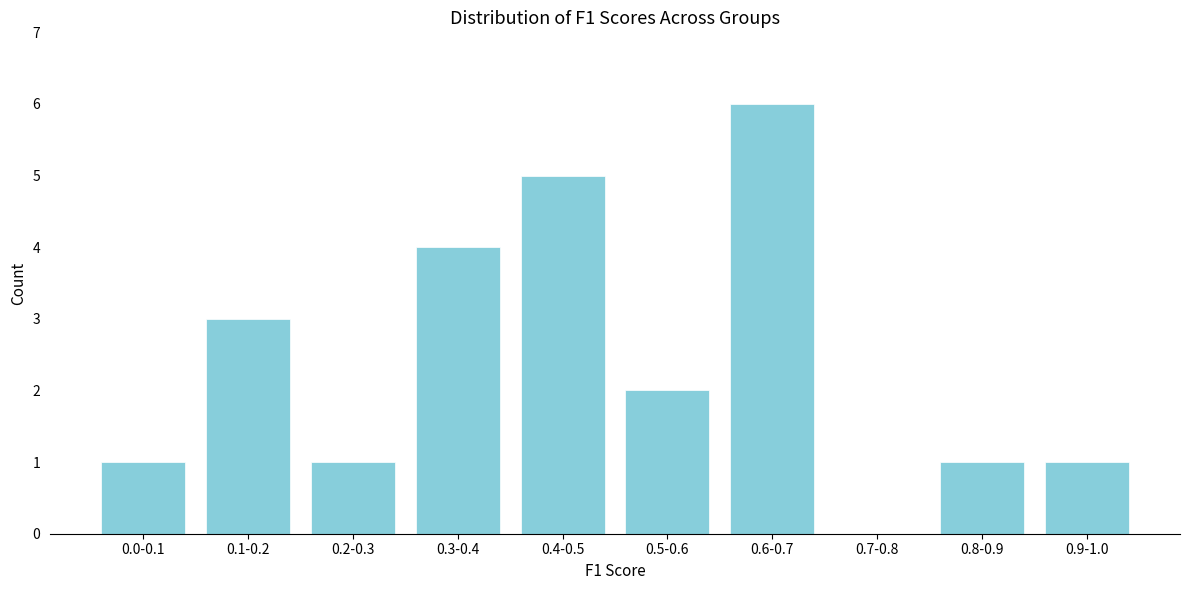

Reading left to right, what are all the values shown in this chart?

0.0-0.1=1	0.1-0.2=3	0.2-0.3=1	0.3-0.4=4	0.4-0.5=5	0.5-0.6=2	0.6-0.7=6	0.7-0.8=0	0.8-0.9=1	0.9-1.0=1